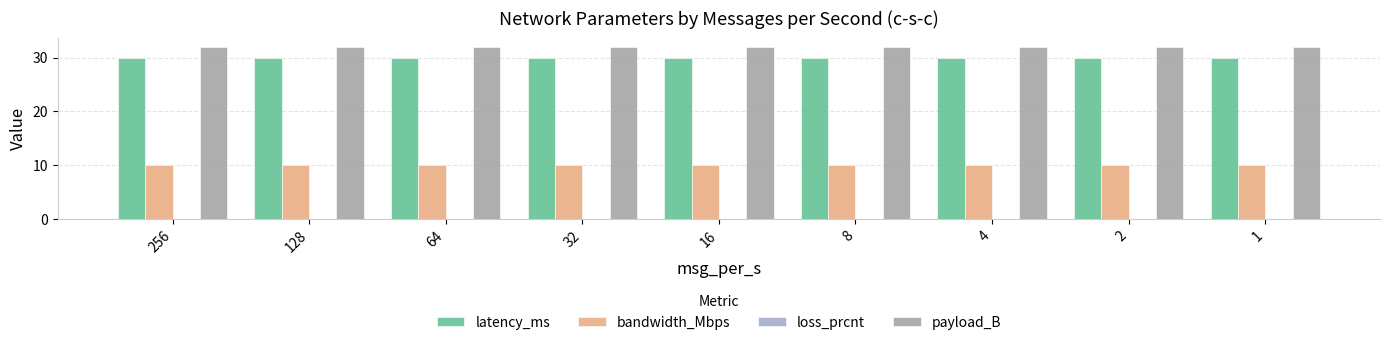

At 1, list the series in order from largest to smallest.

payload_B, latency_ms, bandwidth_Mbps